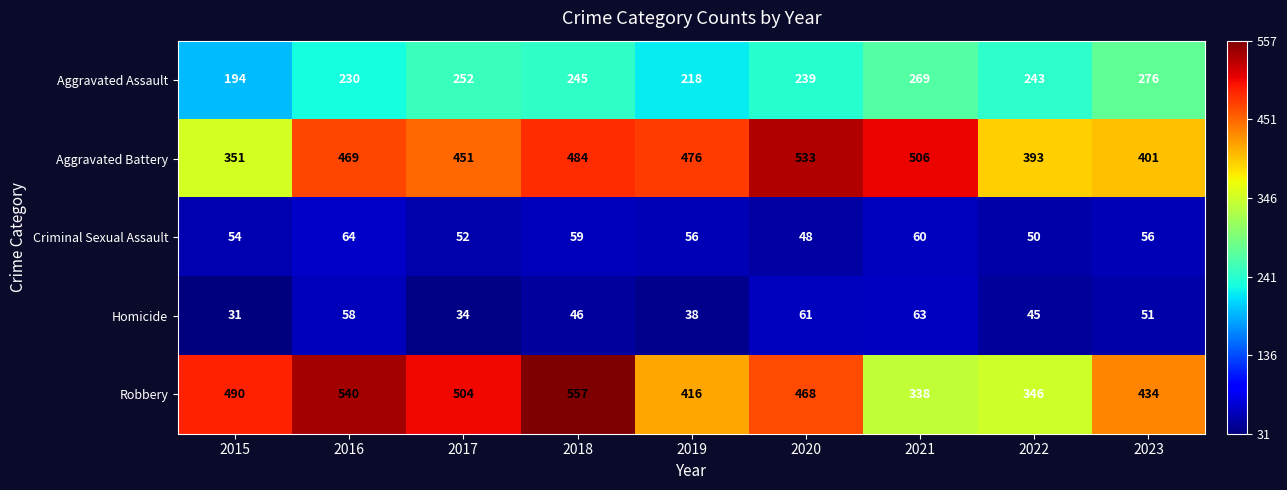

Which label corresponds to the smallest value in the chart?

2015